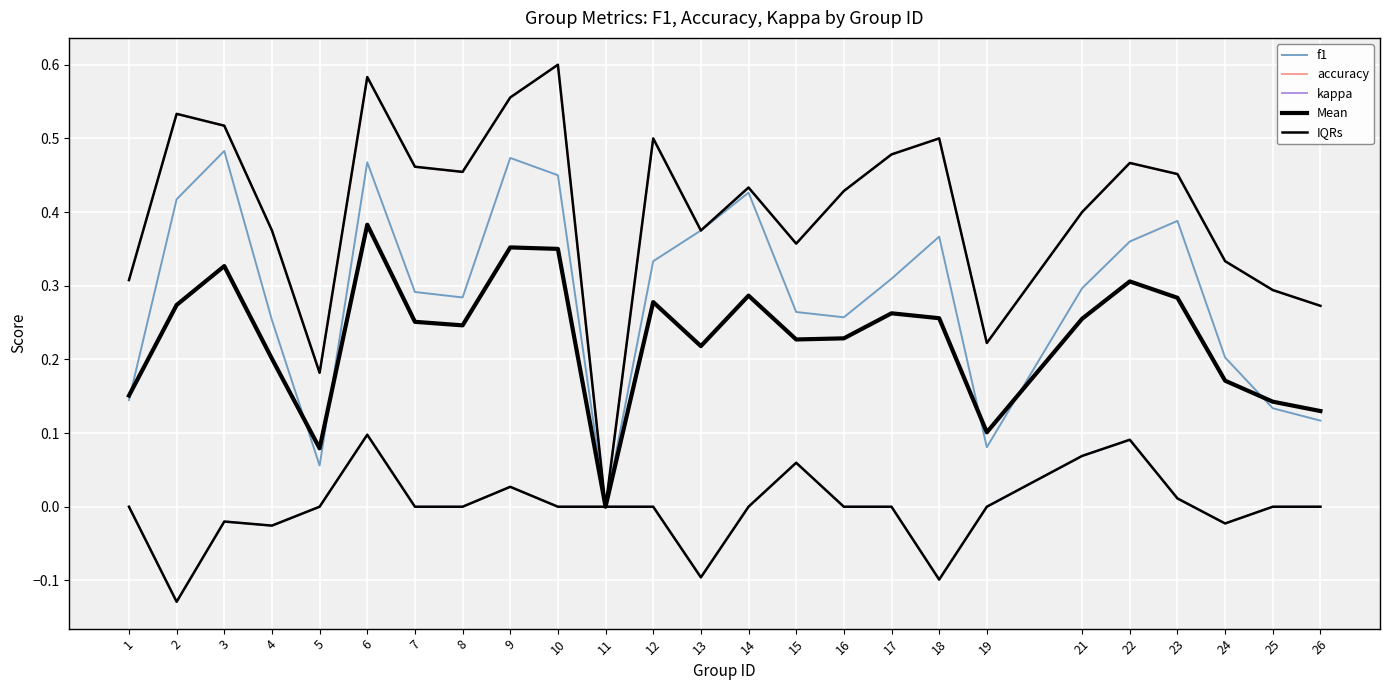

Does the chart display data point markers on the line(s)?

No